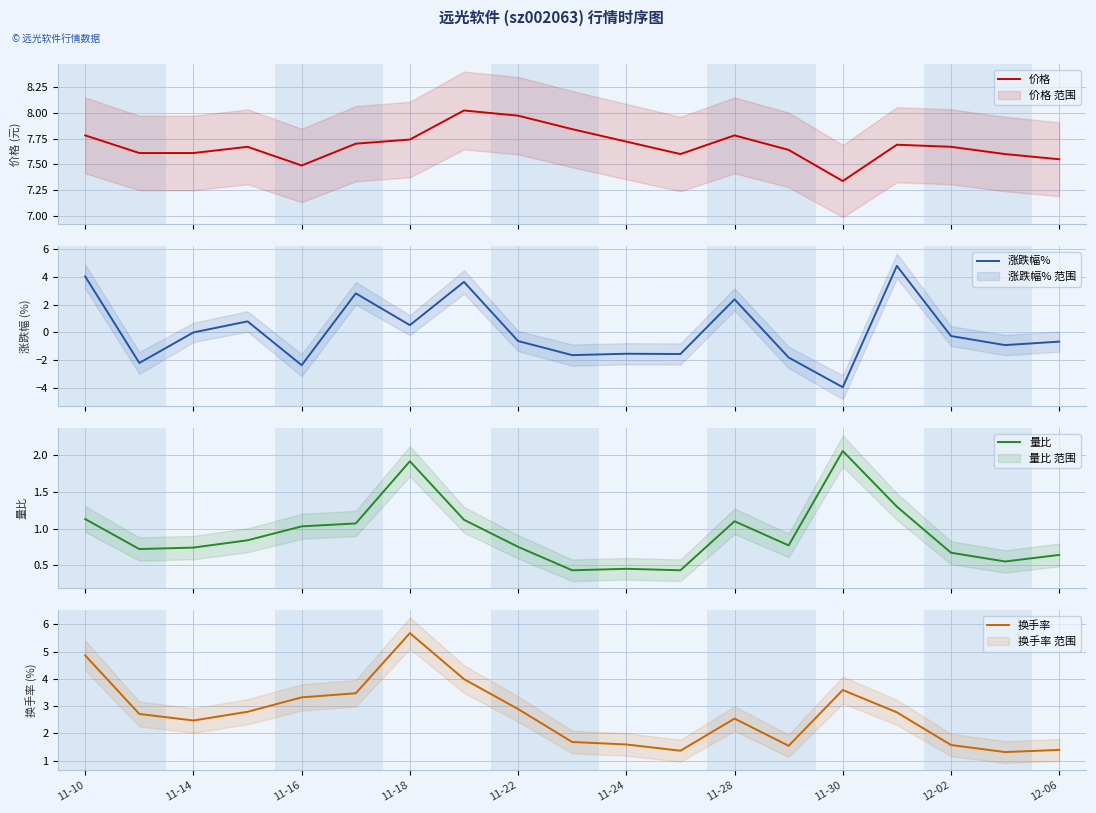

What is the sum of all 涨跌幅% values?

1.4